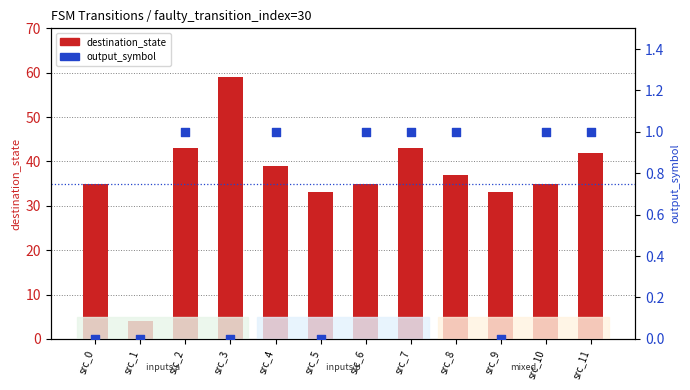

Which series has the largest total across all categories?

destination_state